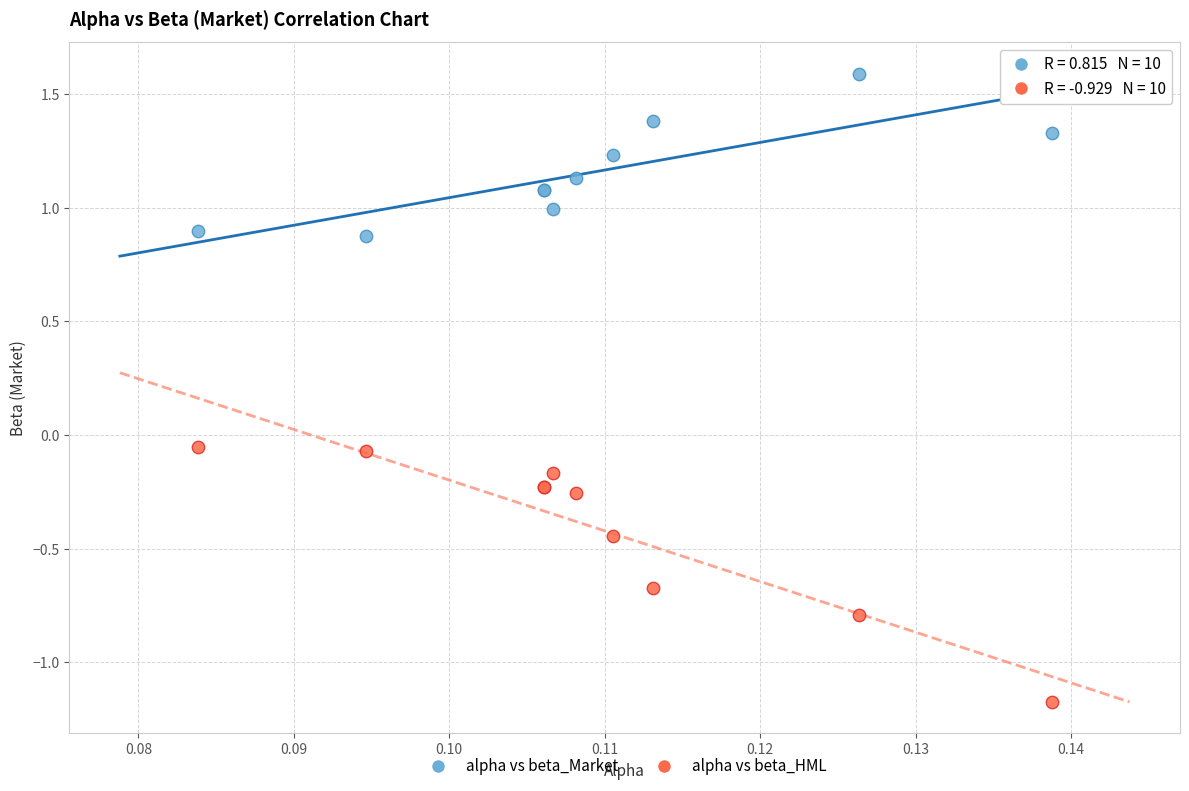

Which series contains the lowest Y value?

alpha vs beta_HML